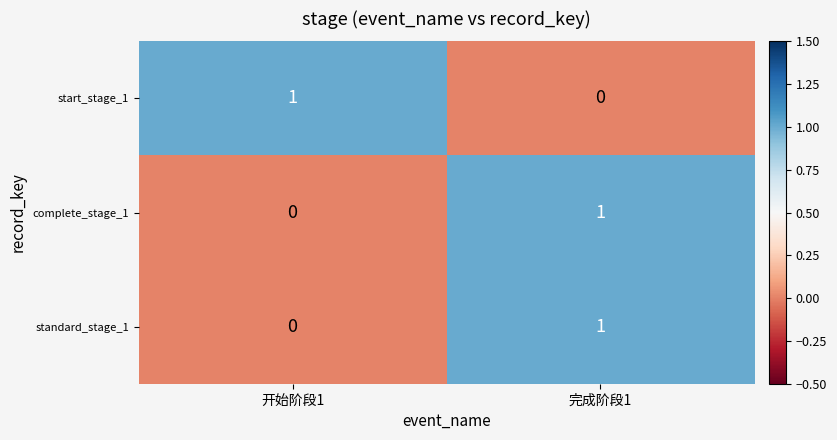

How many positive values does the start_stage_1 series have?

1